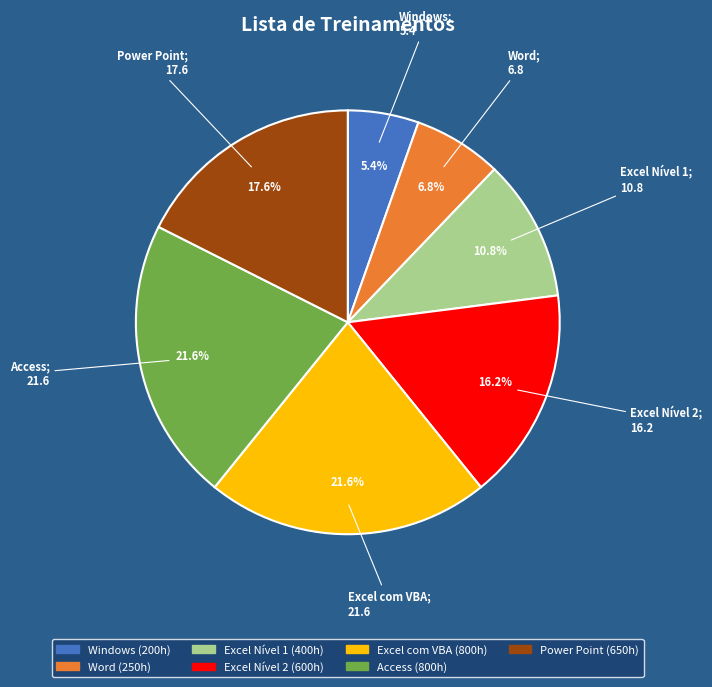

How much of the chart is everything except Power Point?

82.4%